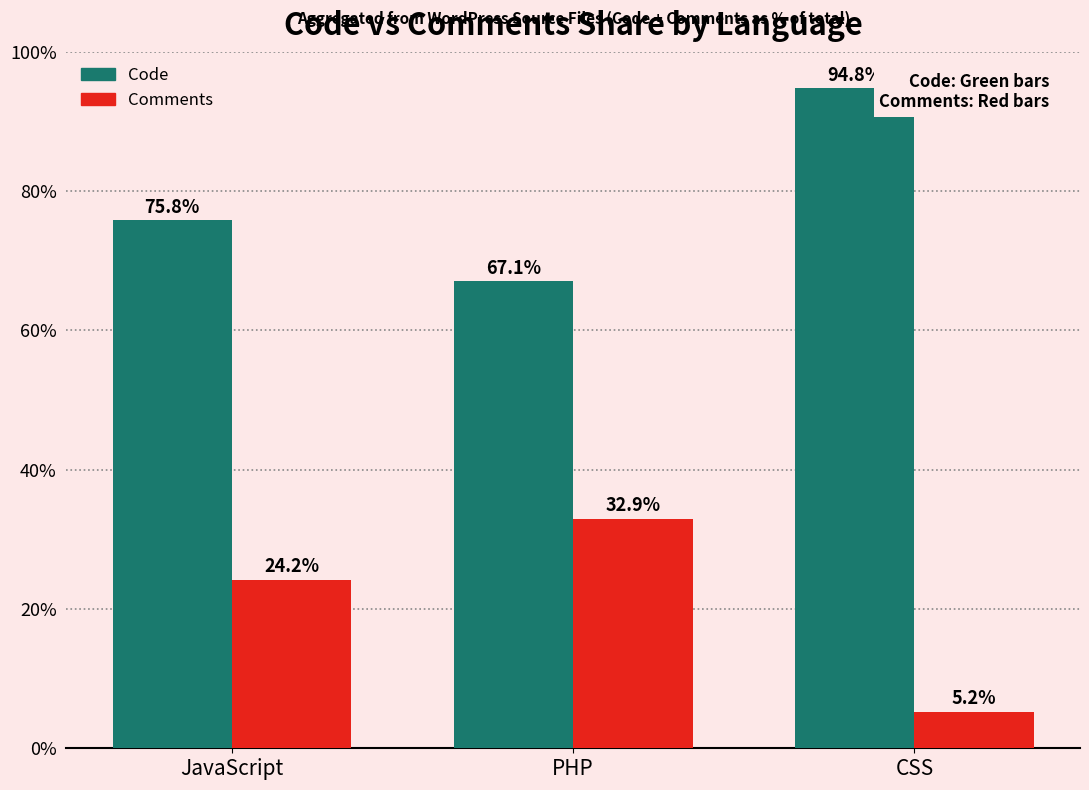

At JavaScript, list the series in order from smallest to largest.

Comments, Code